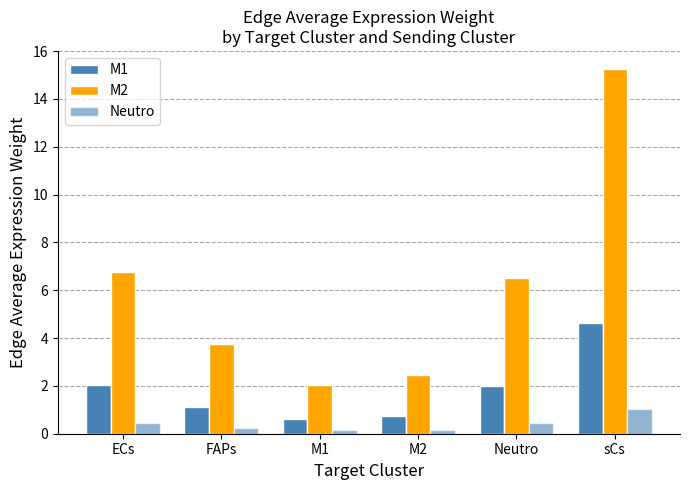

Does the chart contain any negative values?

No